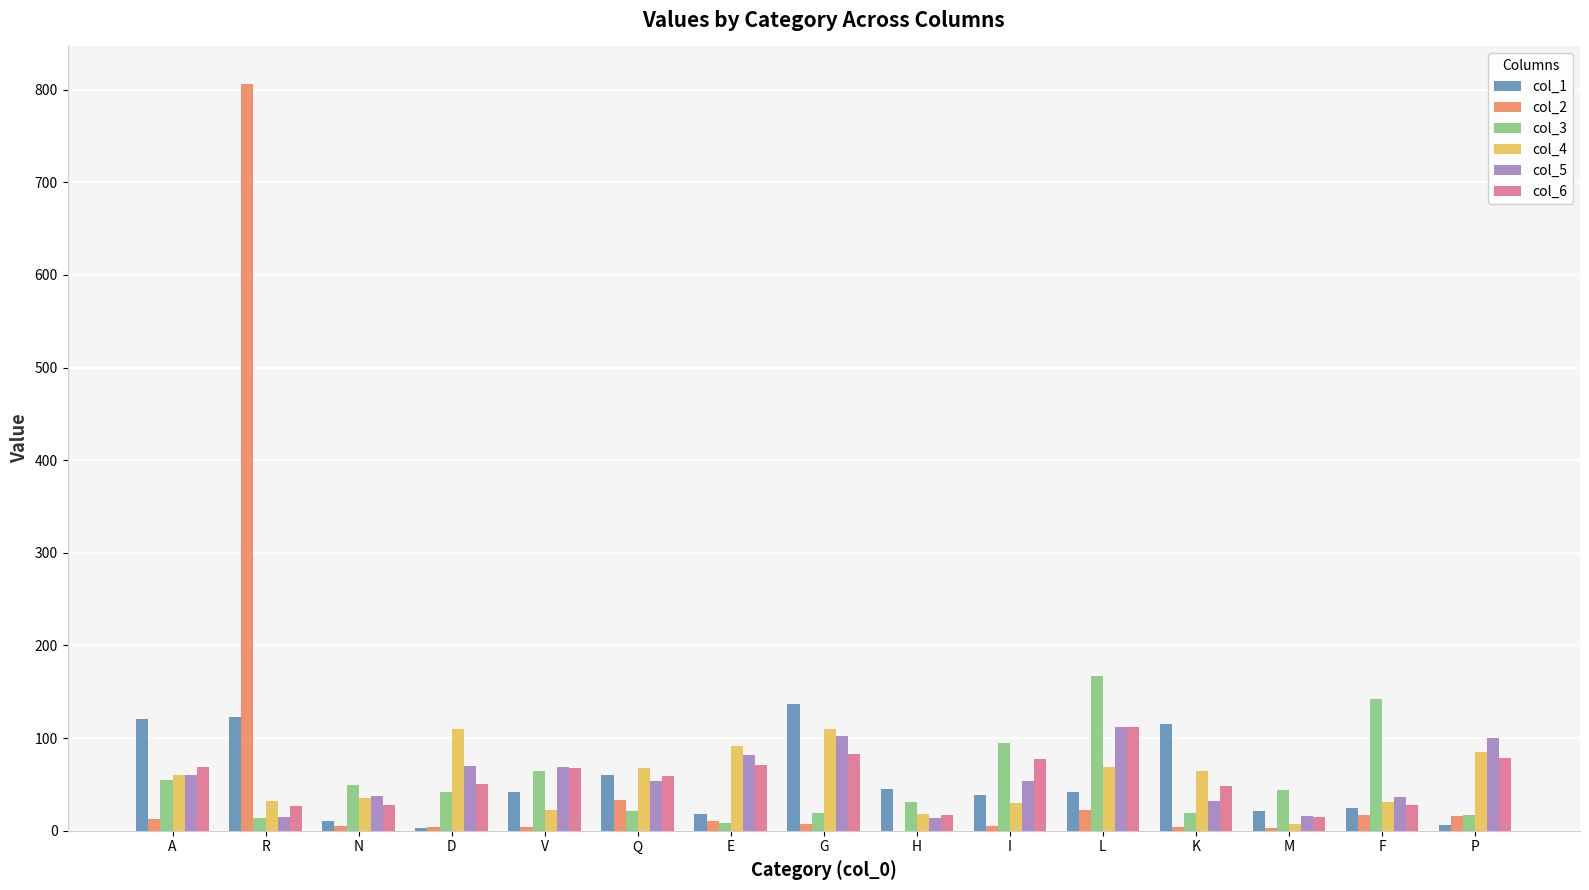

What is the highest value of the col_2 series?

806.2